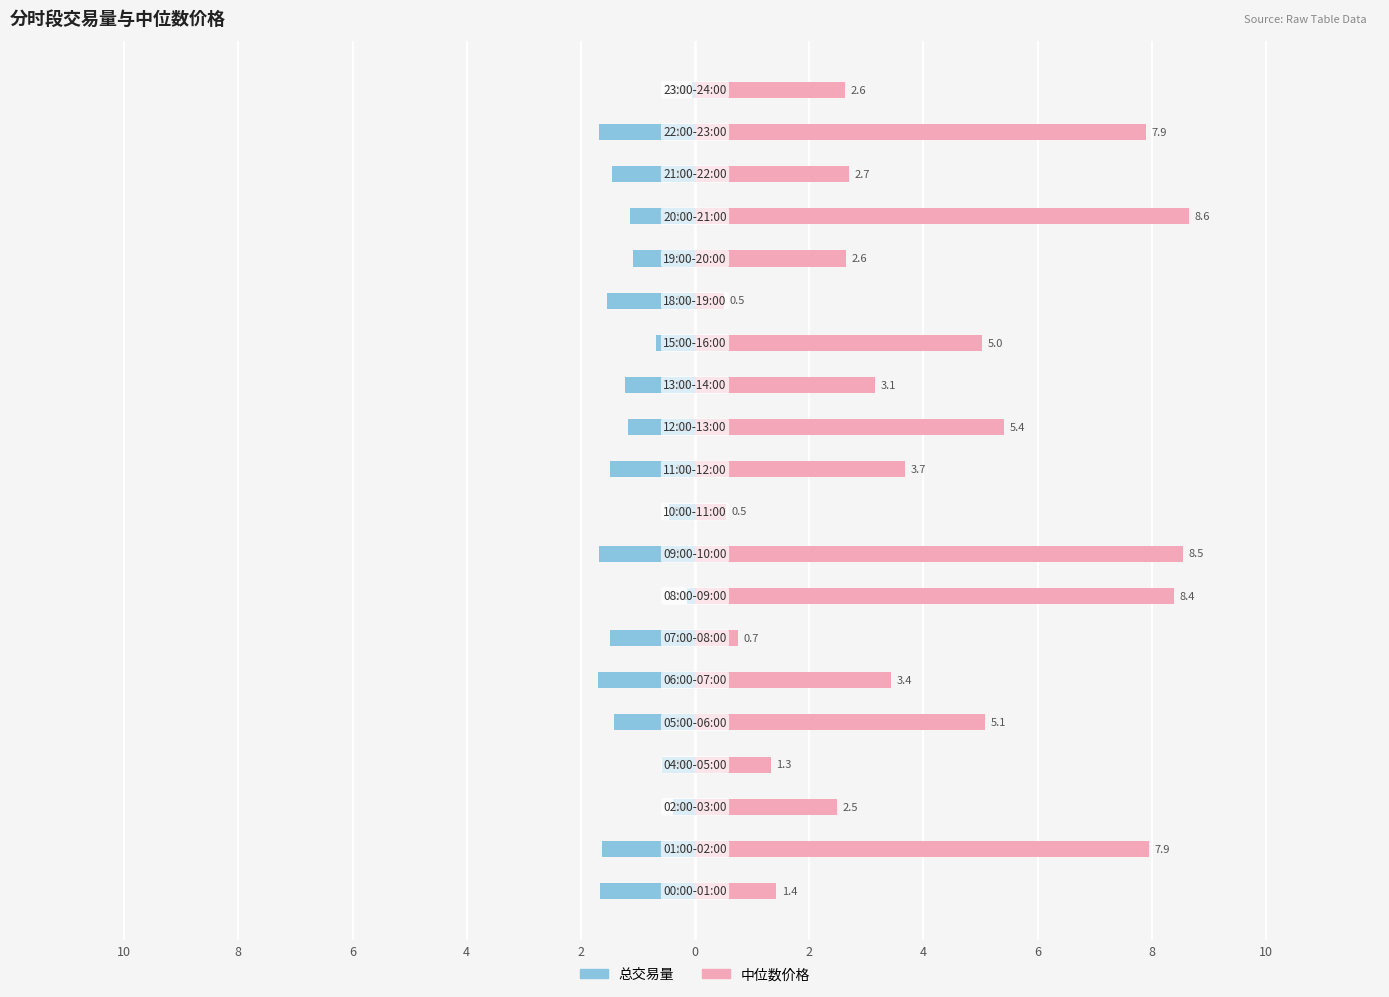

How many series are shown in this chart?

2